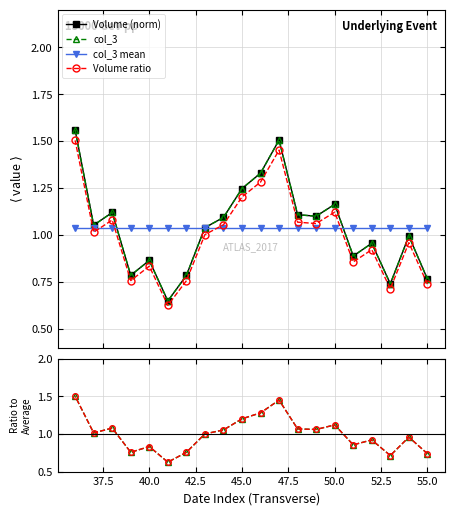

At how many categories does at least one series exceed 0?

20